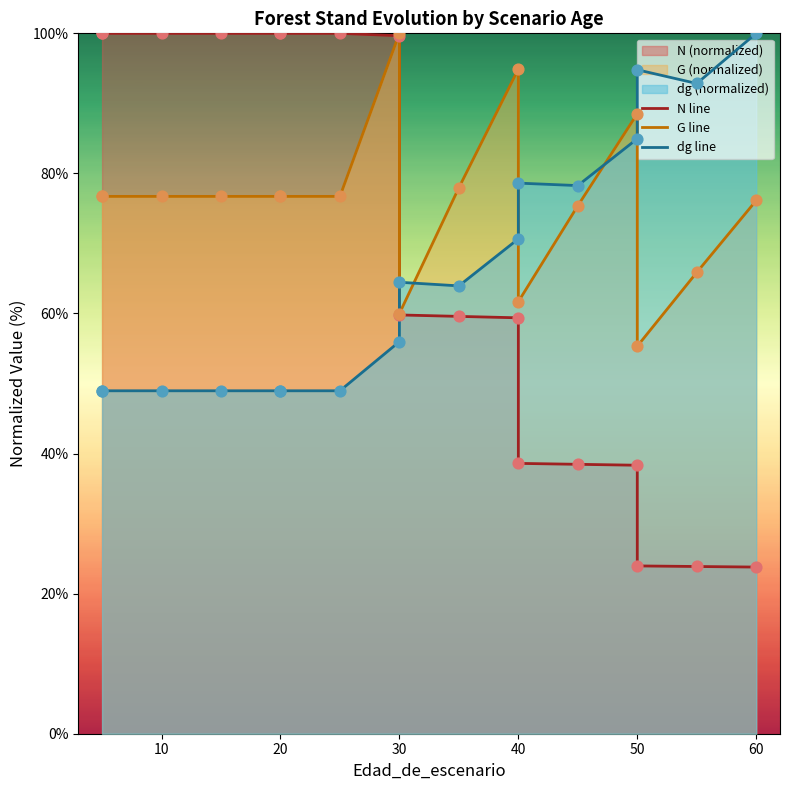

Which series contains the highest Y value?

N line